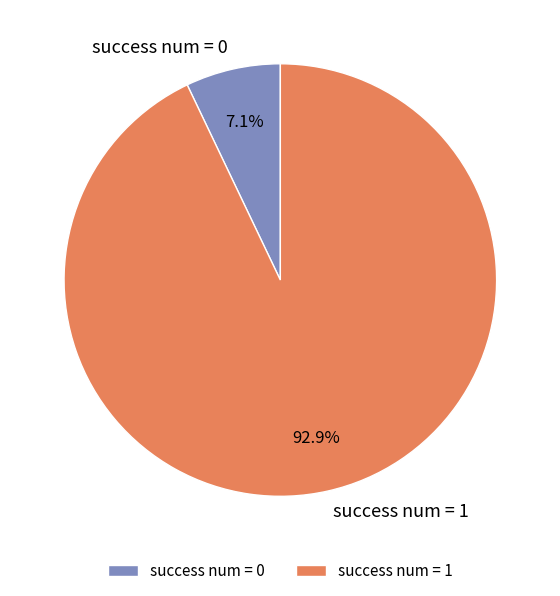

Is it true that success num = 0 is 59% of the pie?

False